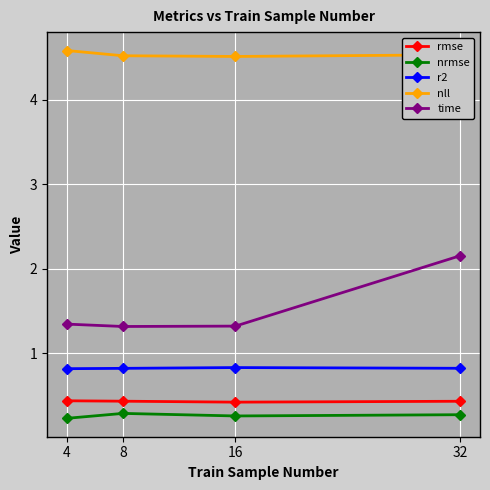

What is the maximum value shown in the chart?

4.6